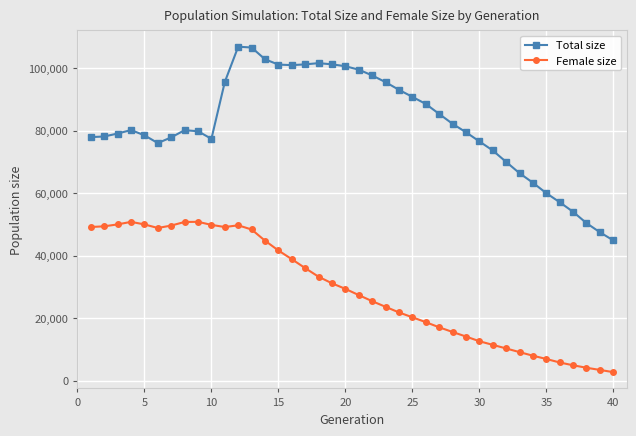

Does the chart have visible grid lines?

Yes